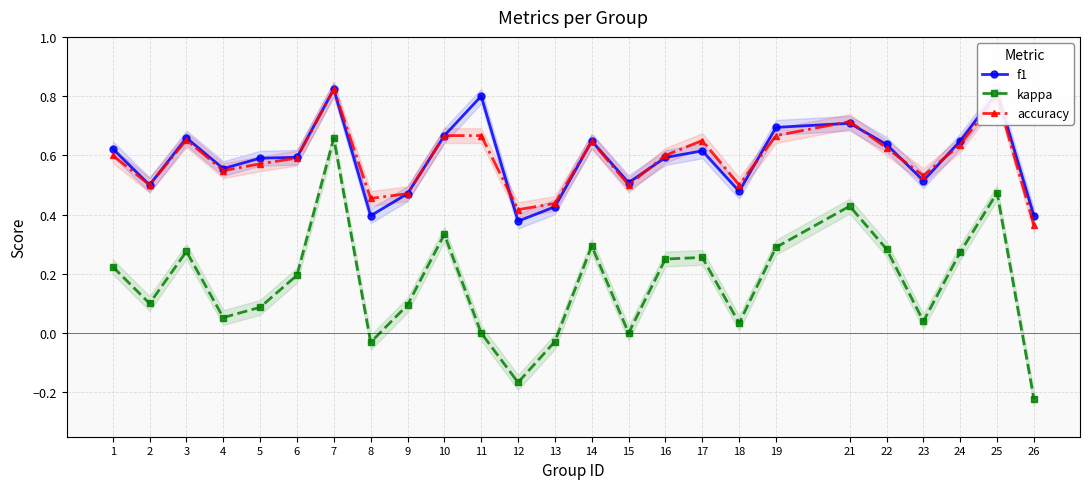

Between 7 and 11, which series saw the biggest shift?

kappa